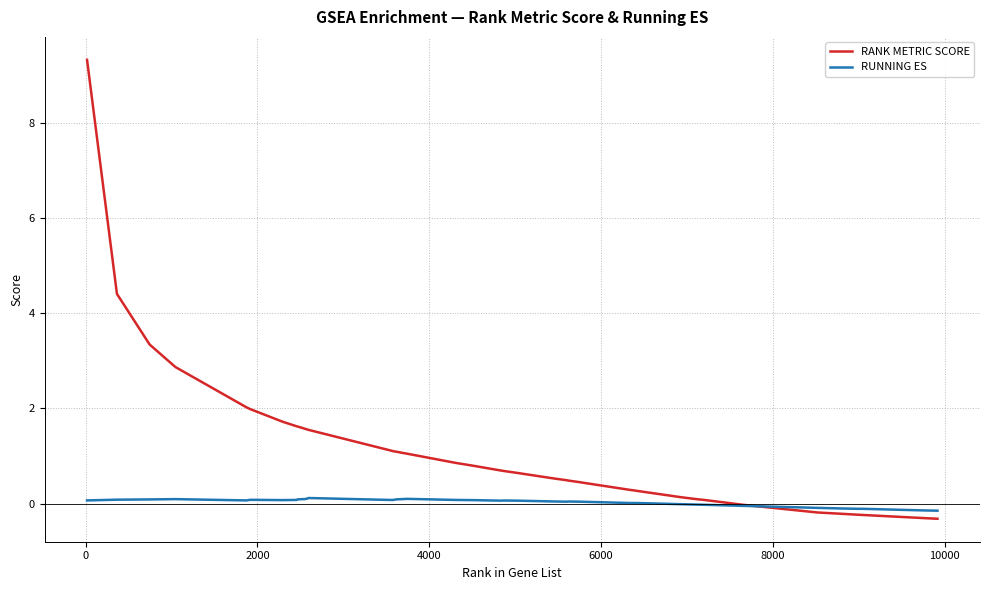

Which series has the widest spread of values?

RANK METRIC SCORE